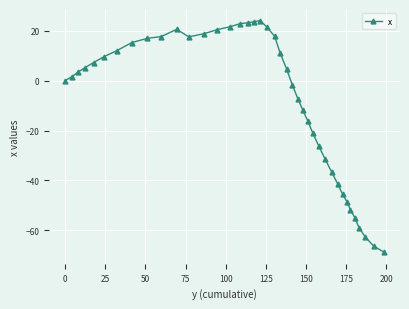

True or false: there are more than 1 points higher than both neighbors.

True